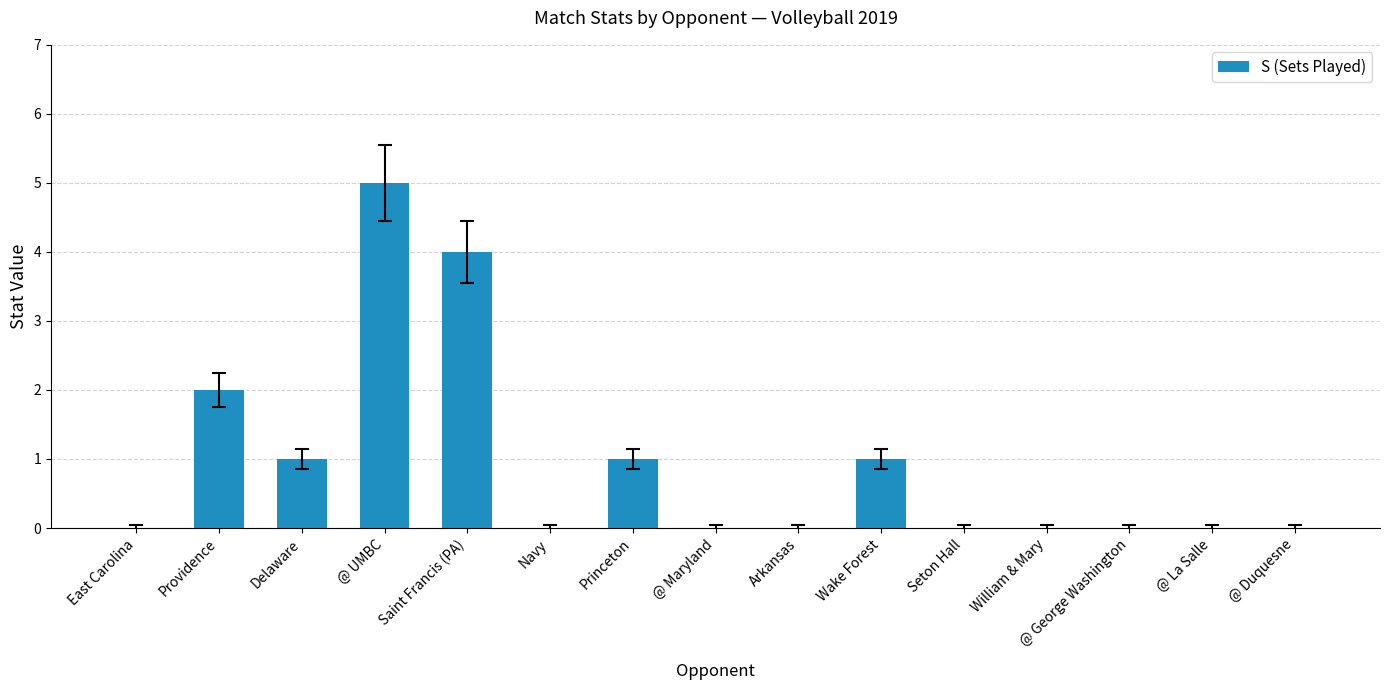

The chart shows a value of -2 at @ George Washington. True or false?

False